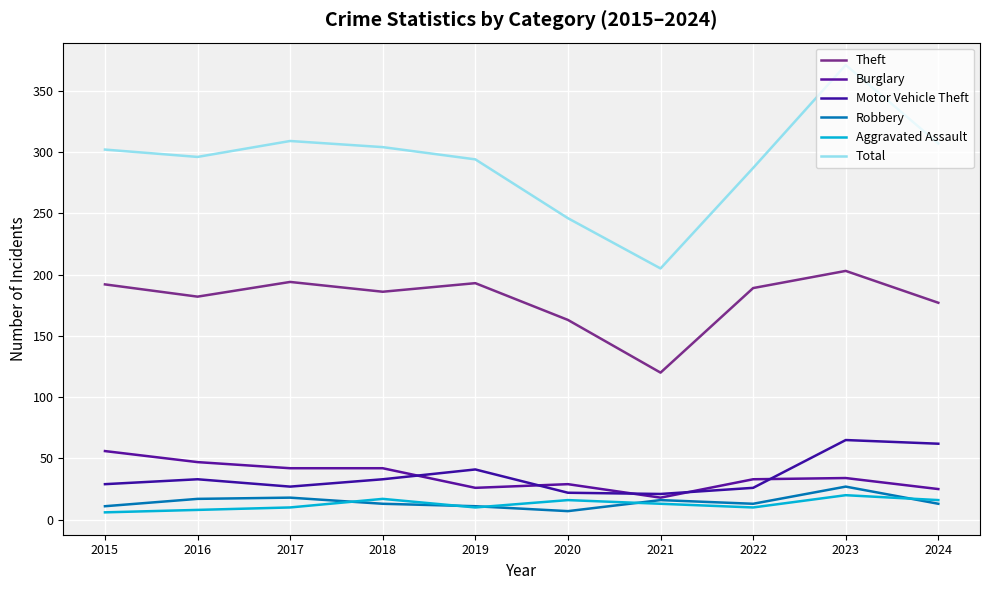

Rank the series by their maximum value, from lowest to highest.

Aggravated Assault, Robbery, Burglary, Motor Vehicle Theft, Theft, Total